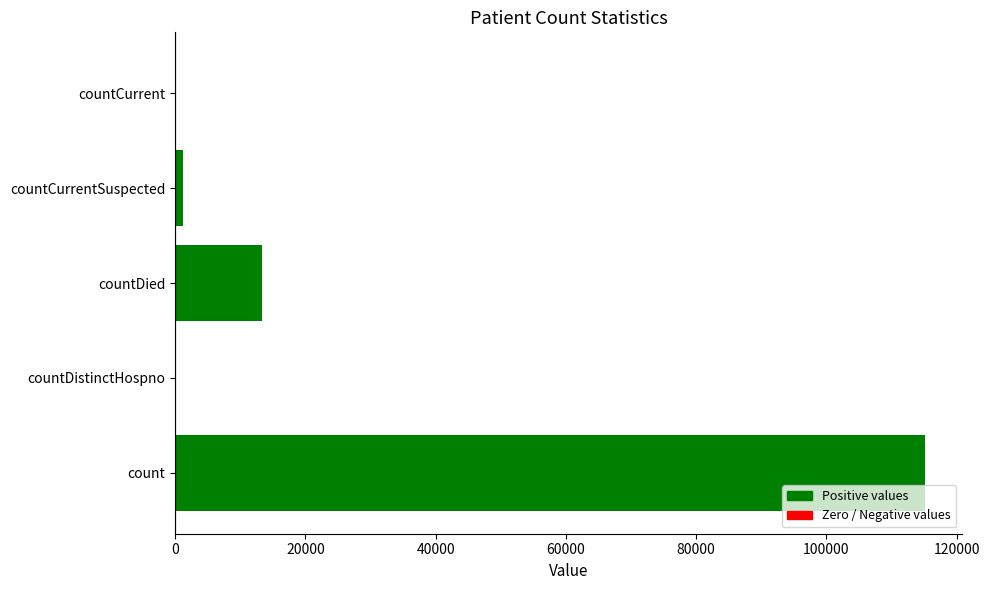

What is the sum of all values?

129669